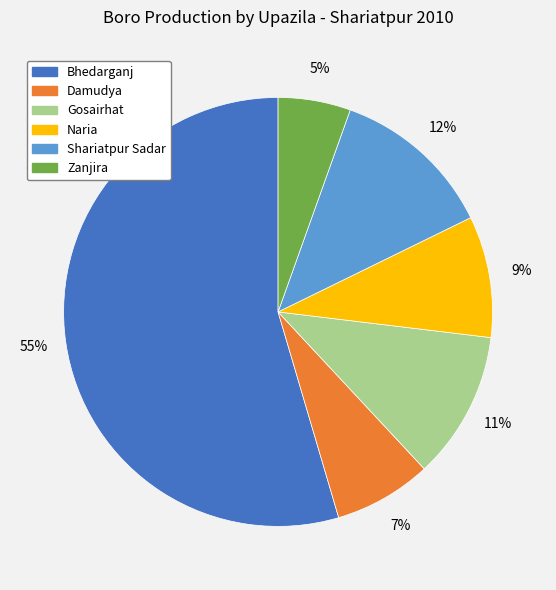

To the nearest percent, what portion does Naria represent?

9%